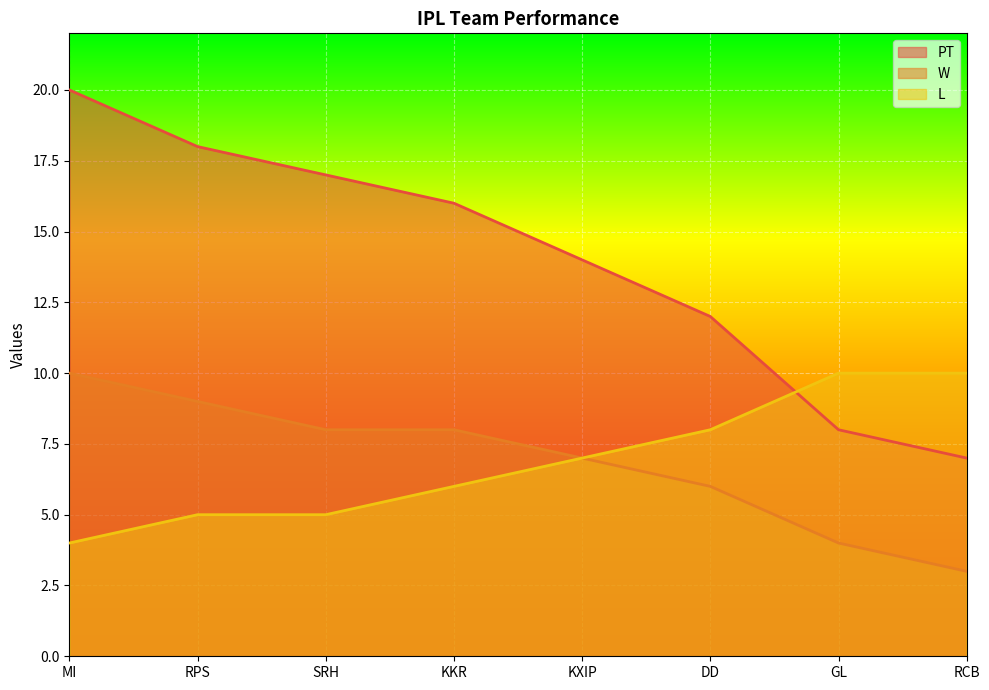

How many data points in W are above 8?

2